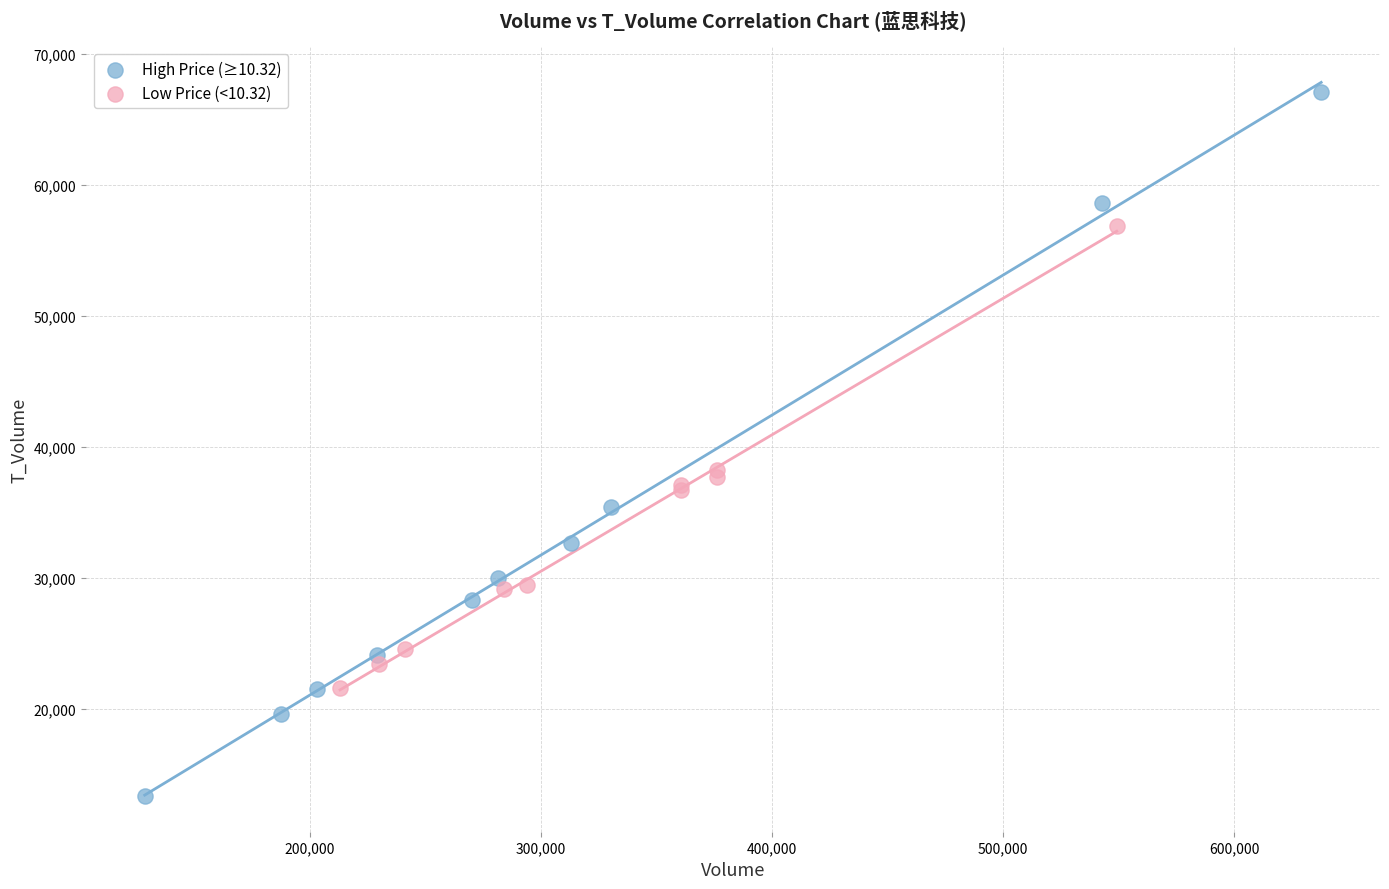

Which series contains the highest Y value?

High Price (≥10.32)